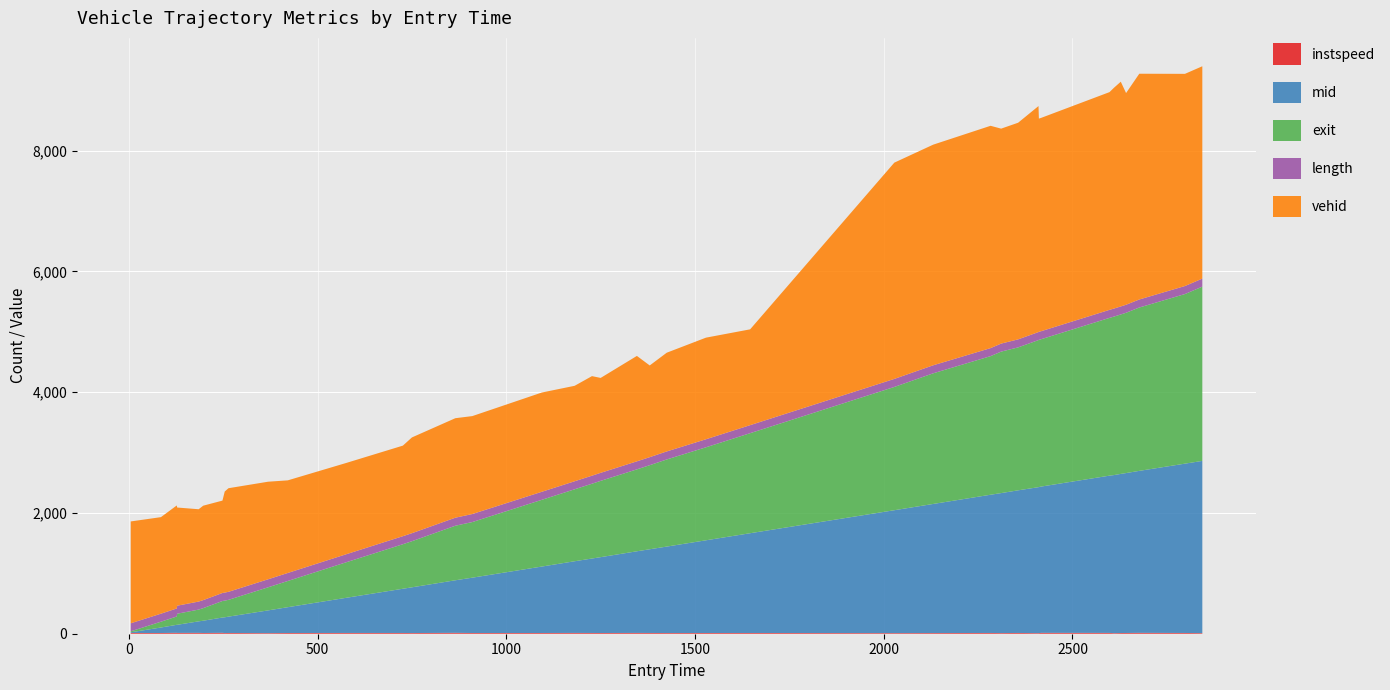

Reading left to right, what are all the values shown in this chart?

instspeed: 5.0=12.4	85.0=11.7	127.0=15.1	128.0=13.5	185.0=14.3	197.0=12.0	248.0=14.9	254.0=10.9	264.0=12.4	369.0=10.0	421.0=11.8	575.0=12.6	726.0=12.4	750.0=11.2	865.0=14.7	910.0=11.9	1094.0=12.0	1181.0=13.2	1227.0=12.5	1250.0=11.8	1346.0=13.2	1380.0=12.6	1425.0=11.6	1529.0=11.8	1646.0=12.3	2028.0=10.4	2131.0=11.2	2283.0=12.6	2311.0=10.8	2356.0=12.7	2410.0=9.6	2411.0=9.9	2417.0=14.5	2598.0=13.5	2610.0=9.3	2628.0=11.6	2642.0=12.3	2677.0=14.5	2798.0=12.5	2844.0=9.9
mid: 5.0=11.2	85.0=91.1	127.0=132.4	128.0=134.1	185.0=190.6	197.0=203.3	248.0=253.5	254.0=261.2	264.0=270.4	369.0=376.5	421.0=427.3	575.0=581.3	726.0=732.4	750.0=757.2	865.0=870.4	910.0=916.3	1094.0=1100.4	1181.0=1187.1	1227.0=1233.1	1250.0=1256.3	1346.0=1352.1	1380.0=1386.4	1425.0=1431.5	1529.0=1535.5	1646.0=1652.1	2028.0=2035.1	2131.0=2138.0	2283.0=2289.4	2311.0=2318.3	2356.0=2362.3	2410.0=2417.4	2411.0=2419.4	2417.0=2422.5	2598.0=2604.4	2610.0=2618.3	2628.0=2635.3	2642.0=2648.4	2677.0=2682.6	2798.0=2804.2	2844.0=2852.4
exit: 5.0=16.1	85.0=96.1	127.0=138.2	128.0=183.6	185.0=195.0	197.0=208.3	248.0=273.6	254.0=276.2	264.0=278.4	369.0=382.4	421.0=434.0	575.0=587.8	726.0=737.6	750.0=763.8	865.0=903.5	910.0=921.3	1094.0=1105.3	1181.0=1191.8	1227.0=1239.0	1250.0=1263.7	1346.0=1356.8	1380.0=1392.3	1425.0=1442.9	1529.0=1540.5	1646.0=1656.9	2028.0=2041.7	2131.0=2163.8	2283.0=2295.4	2311.0=2343.2	2356.0=2367.2	2410.0=2436.3	2411.0=2438.4	2417.0=2440.6	2598.0=2612.9	2610.0=2625.0	2628.0=2640.8	2642.0=2654.9	2677.0=2705.6	2798.0=2809.1	2844.0=2886.1
length: 5.0=132.8	85.0=132.8	127.0=132.8	128.0=132.8	185.0=132.8	197.0=132.8	248.0=132.8	254.0=132.8	264.0=132.8	369.0=132.8	421.0=132.8	575.0=132.8	726.0=132.8	750.0=132.8	865.0=132.8	910.0=132.8	1094.0=132.8	1181.0=132.8	1227.0=132.8	1250.0=132.8	1346.0=132.8	1380.0=132.8	1425.0=132.8	1529.0=132.8	1646.0=132.8	2028.0=132.8	2131.0=132.8	2283.0=132.8	2311.0=132.8	2356.0=132.8	2410.0=132.8	2411.0=132.8	2417.0=132.8	2598.0=132.8	2610.0=132.8	2628.0=132.8	2642.0=132.8	2677.0=132.8	2798.0=132.8	2844.0=132.8
vehid: 5.0=1687.0	85.0=1599.0	127.0=1706.0	128.0=1626.0	185.0=1529.0	197.0=1564.0	248.0=1530.0	254.0=1674.0	264.0=1716.0	369.0=1616.0	421.0=1534.0	575.0=1512.0	726.0=1500.0	750.0=1586.0	865.0=1648.0	910.0=1622.0	1094.0=1644.0	1181.0=1581.0	1227.0=1649.0	1250.0=1572.0	1346.0=1746.0	1380.0=1519.0	1425.0=1635.0	1529.0=1683.0	1646.0=1587.0	2028.0=3582.0	2131.0=3654.0	2283.0=3682.0	2311.0=3560.0	2356.0=3588.0	2410.0=3743.0	2411.0=3531.0	2417.0=3533.0	2598.0=3606.0	2610.0=3657.0	2628.0=3722.0	2642.0=3506.0	2677.0=3739.0	2798.0=3514.0	2844.0=3517.0